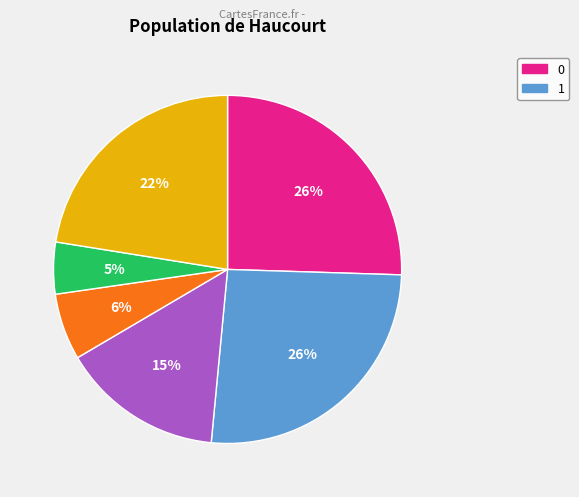

Does any single category account for the majority?

No